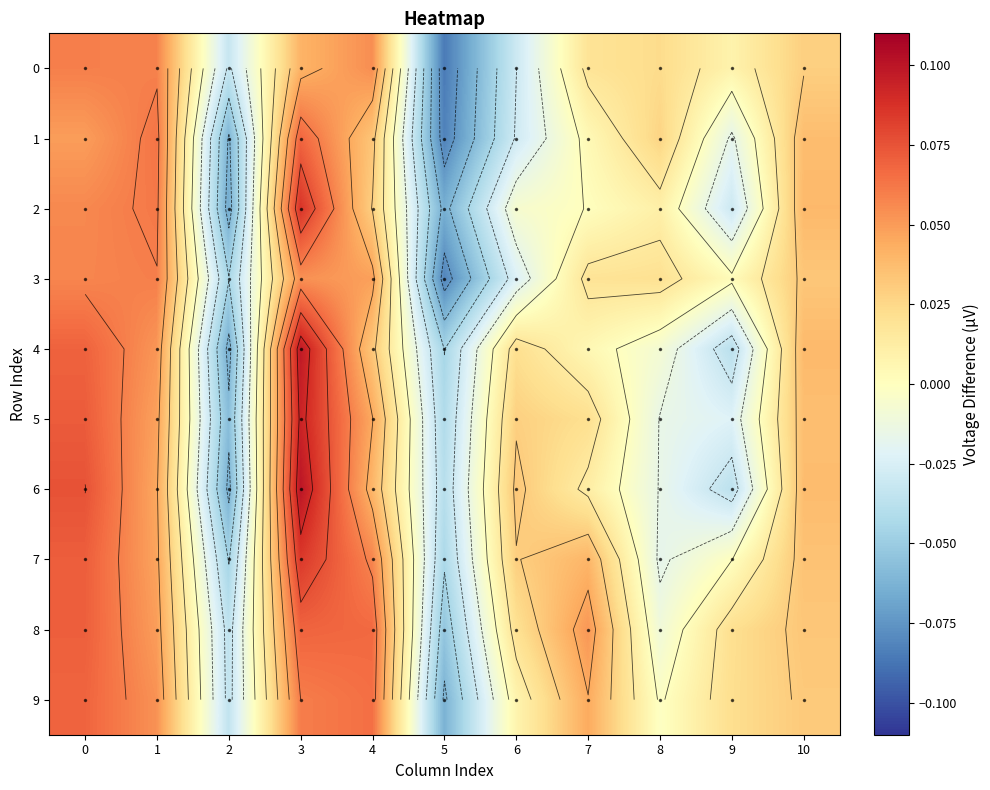

What is the sum of the 9 values at 4 and 1?

0.1